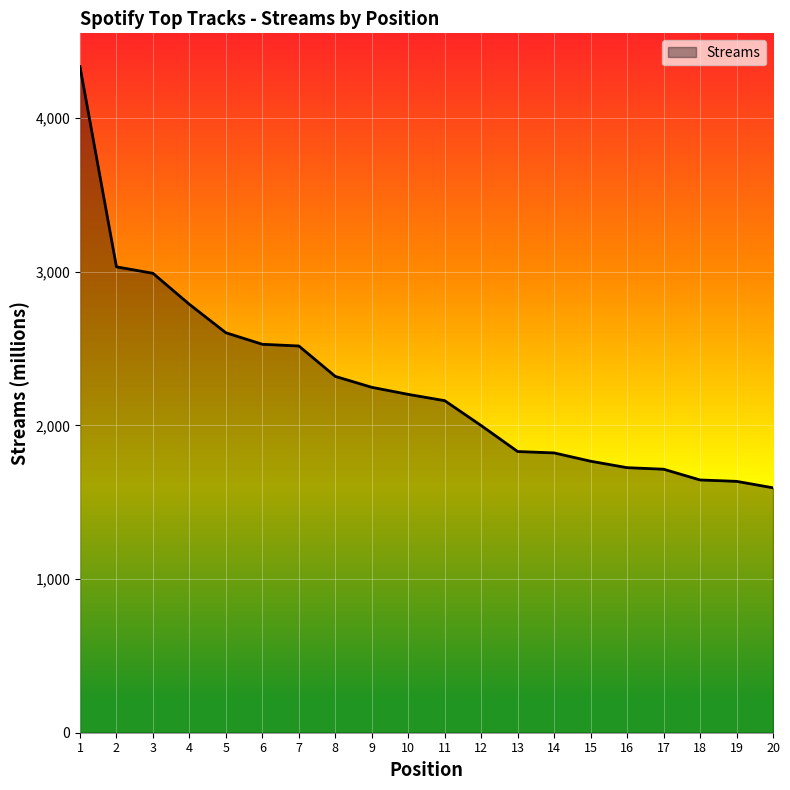

Where is the data nearest to the value 2964?

3